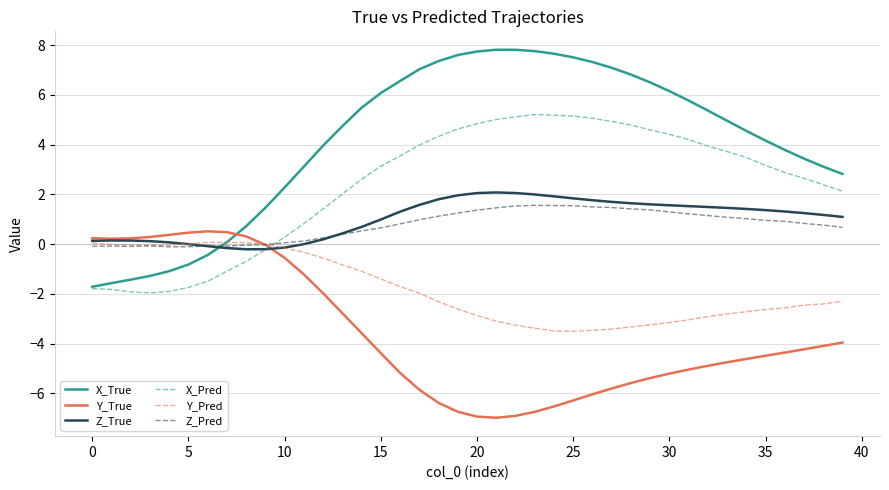

Which series has the largest total across all categories?

X_True